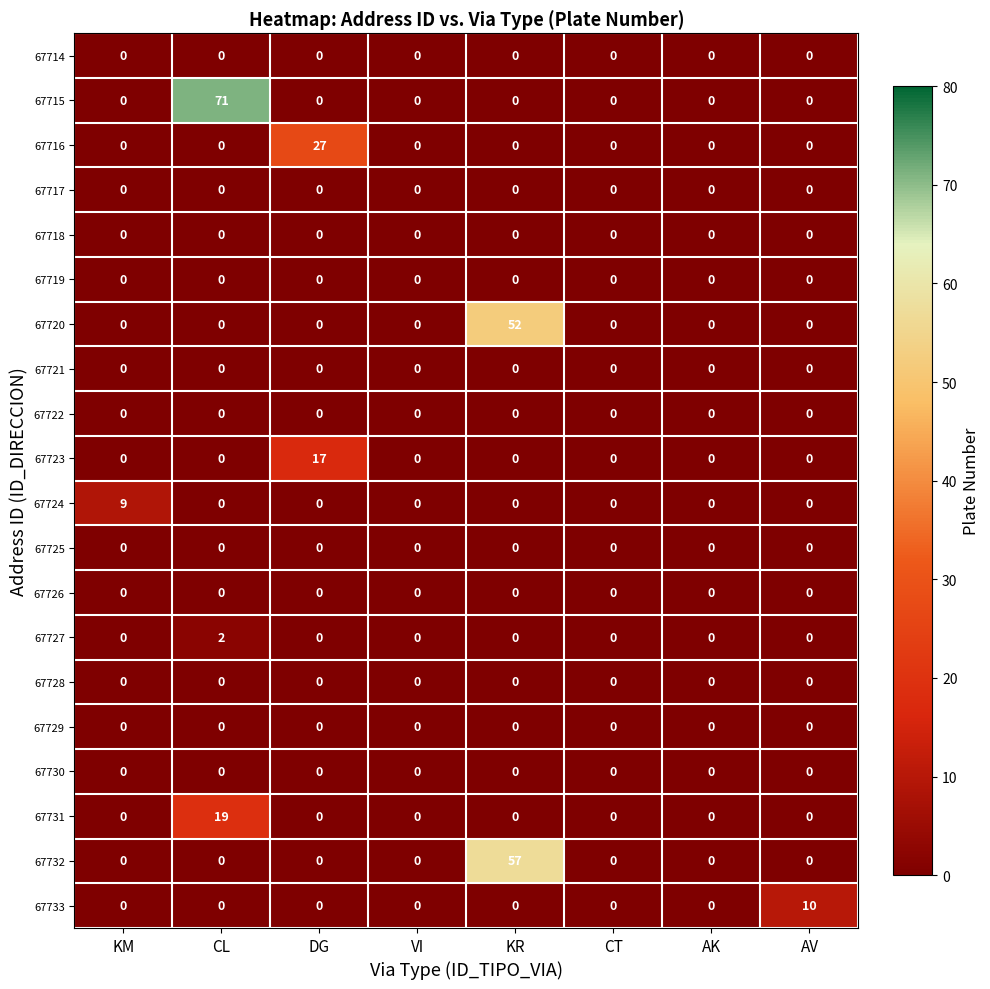

How many categories are shown in the chart?

8